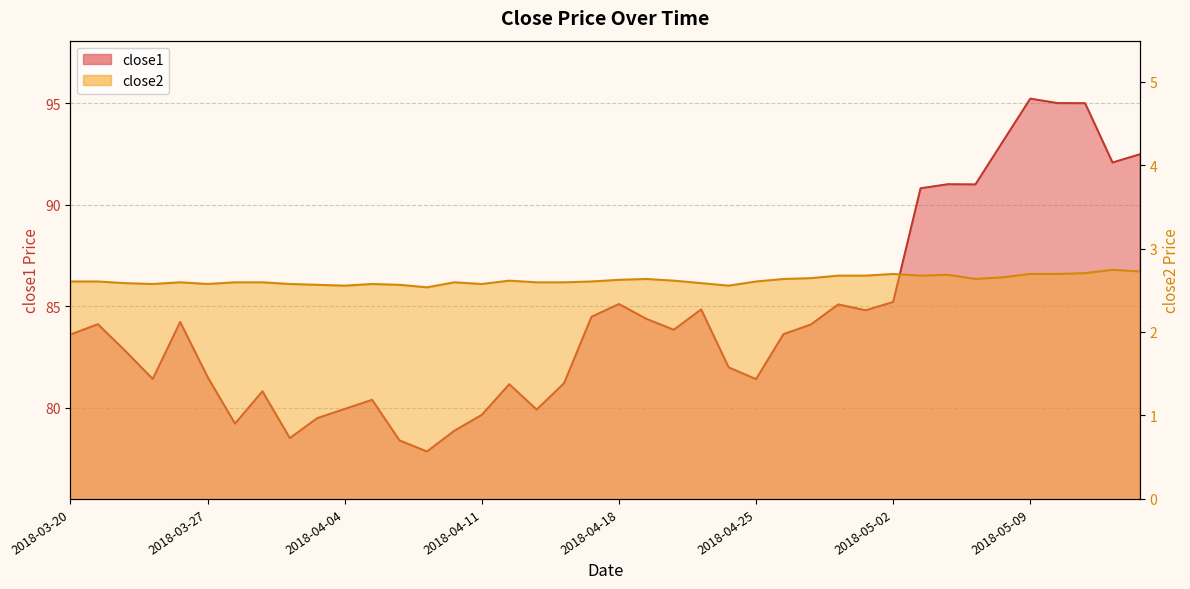

Where does the close1 series first go above 83?

2018-03-20